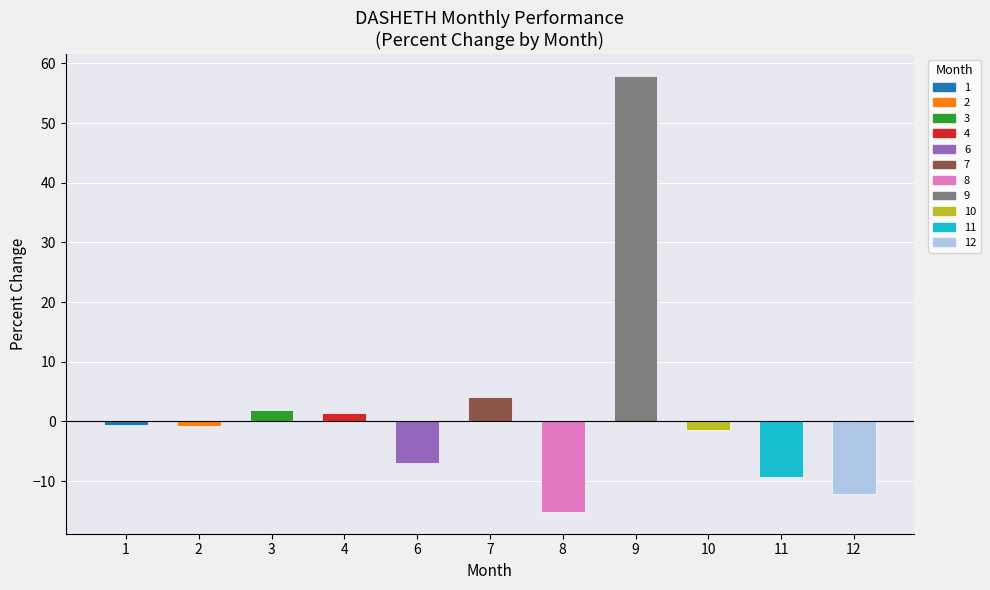

What is the difference between the maximum and second lowest values?

70.1